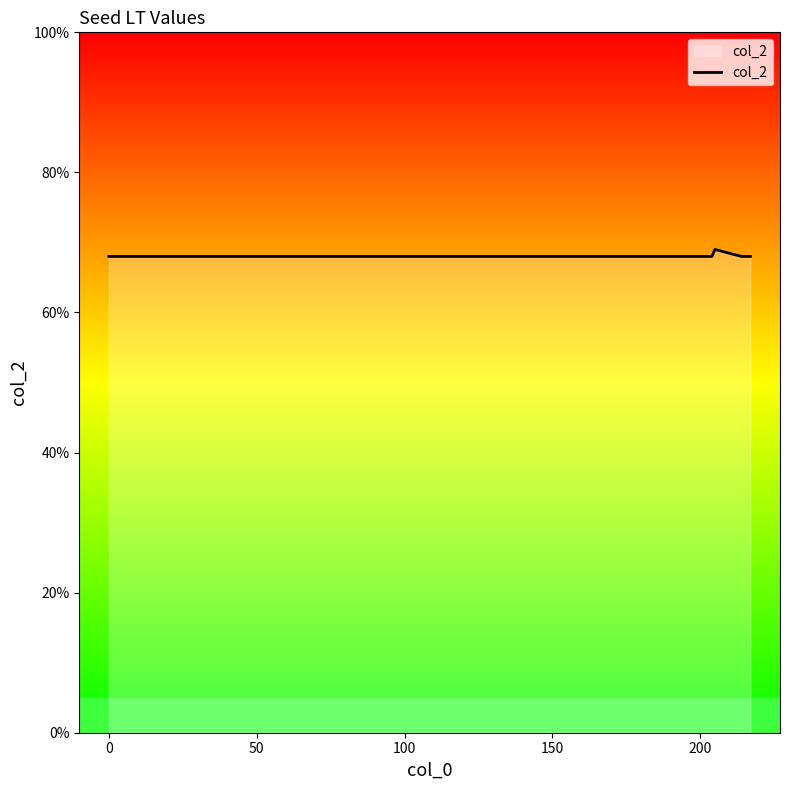

What is the sum of all values?

477